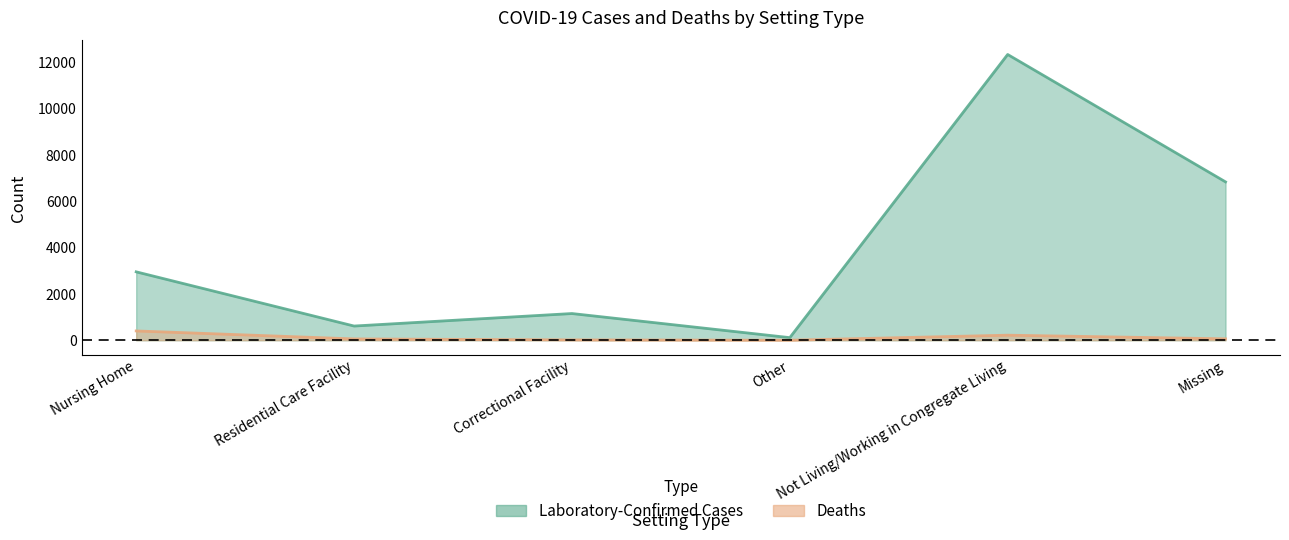

What is the sum of the Laboratory-Confirmed Cases values at Missing and Correctional Facility?

7976